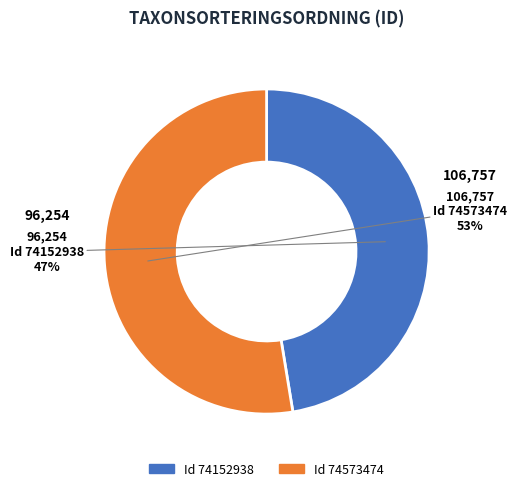

To the nearest percent, what is the average slice percentage?

50%